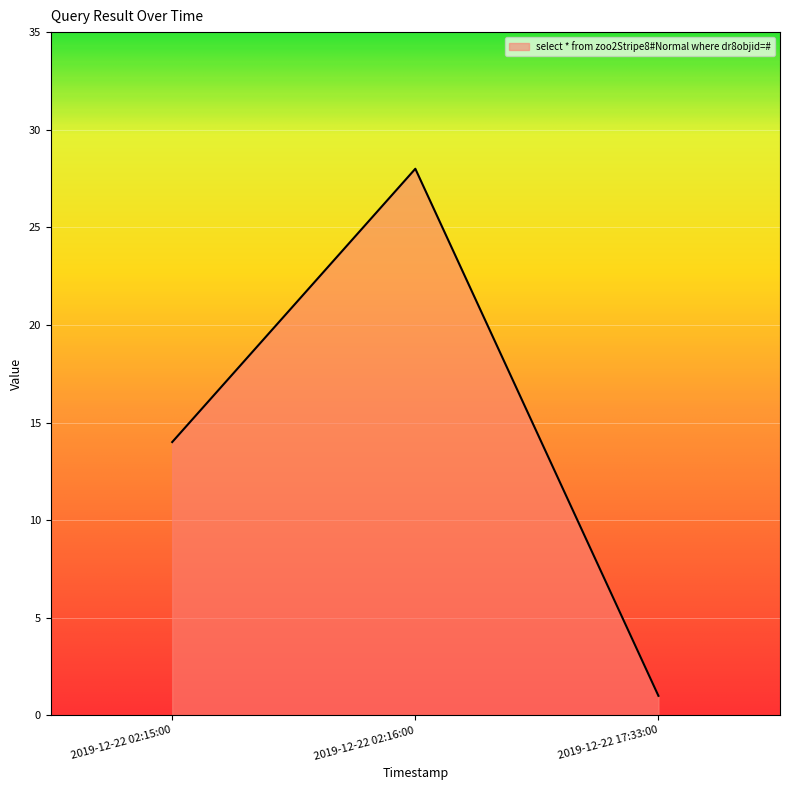

What is the sum of the values at 2019-12-22 17:33:00 and 2019-12-22 02:15:00?

15